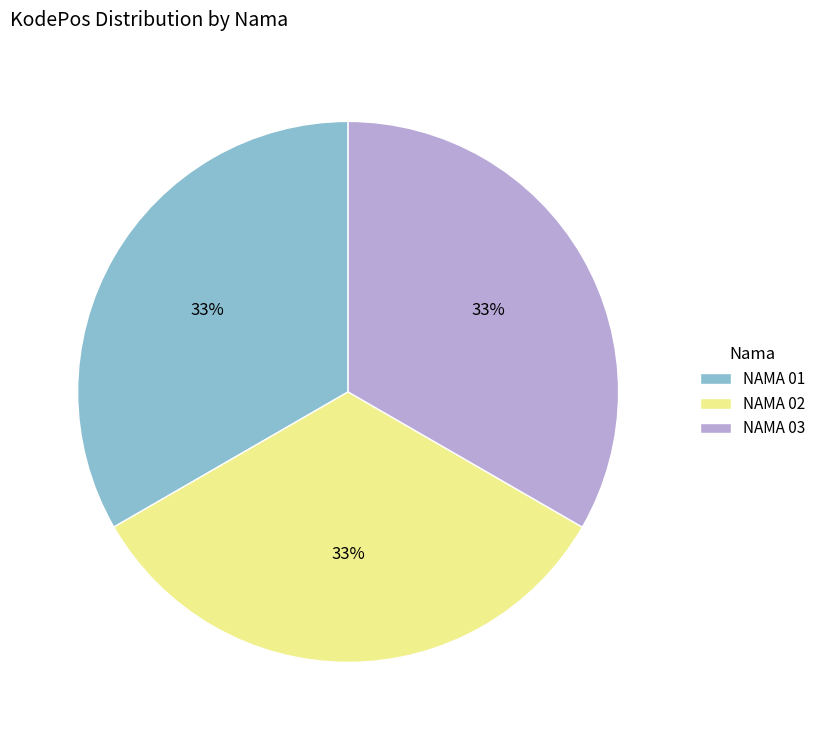

Does any single category account for the majority?

No